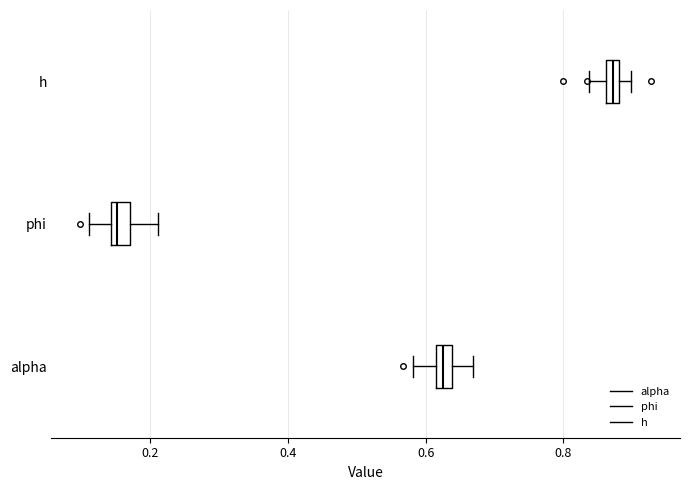

Which box's median line is the furthest to the right?

h